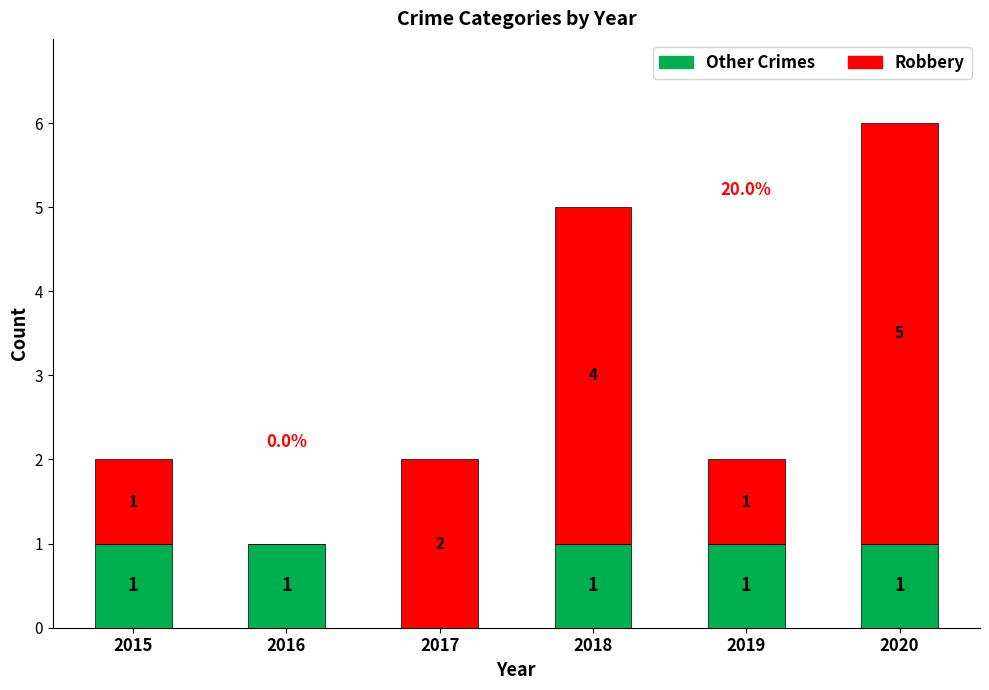

What is the total value across all series at 2017?

2